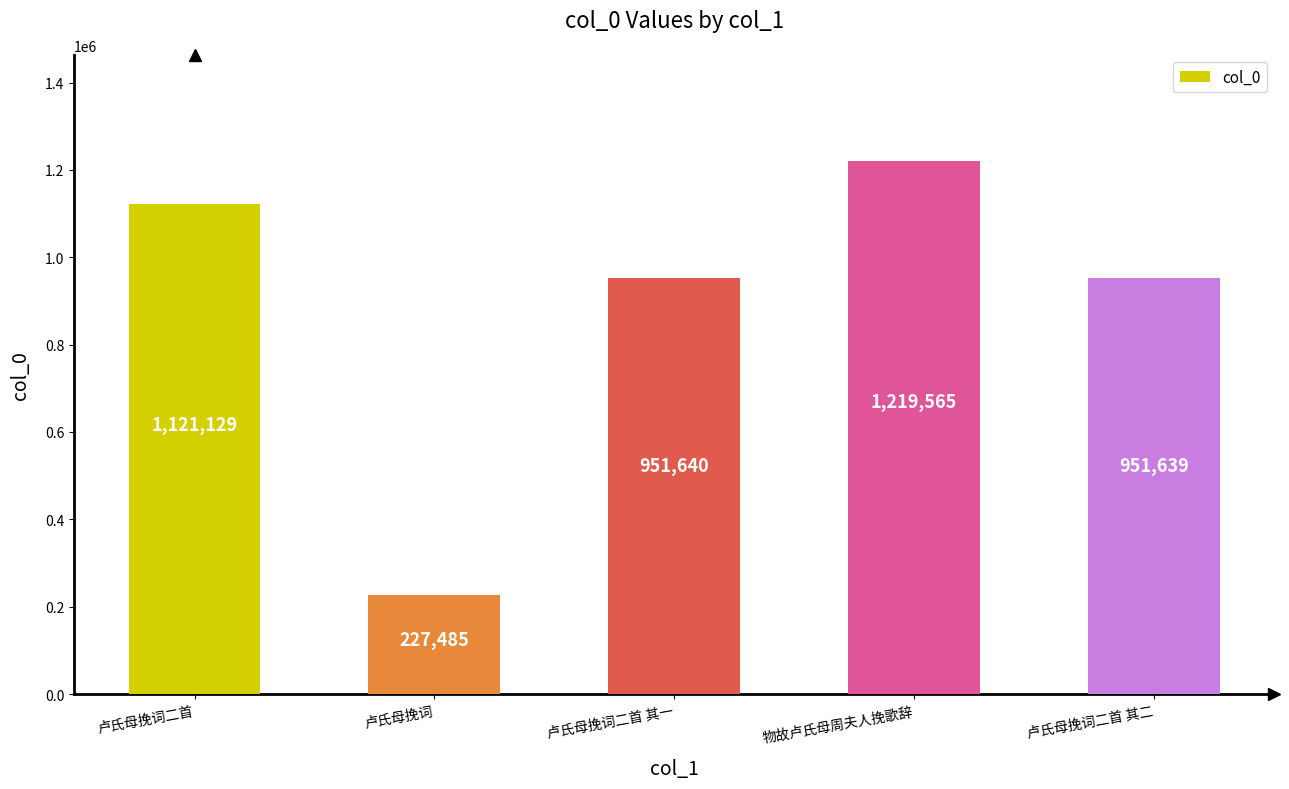

Reading left to right, what are all the values shown in this chart?

1121129	227485	951640	1219565	951639